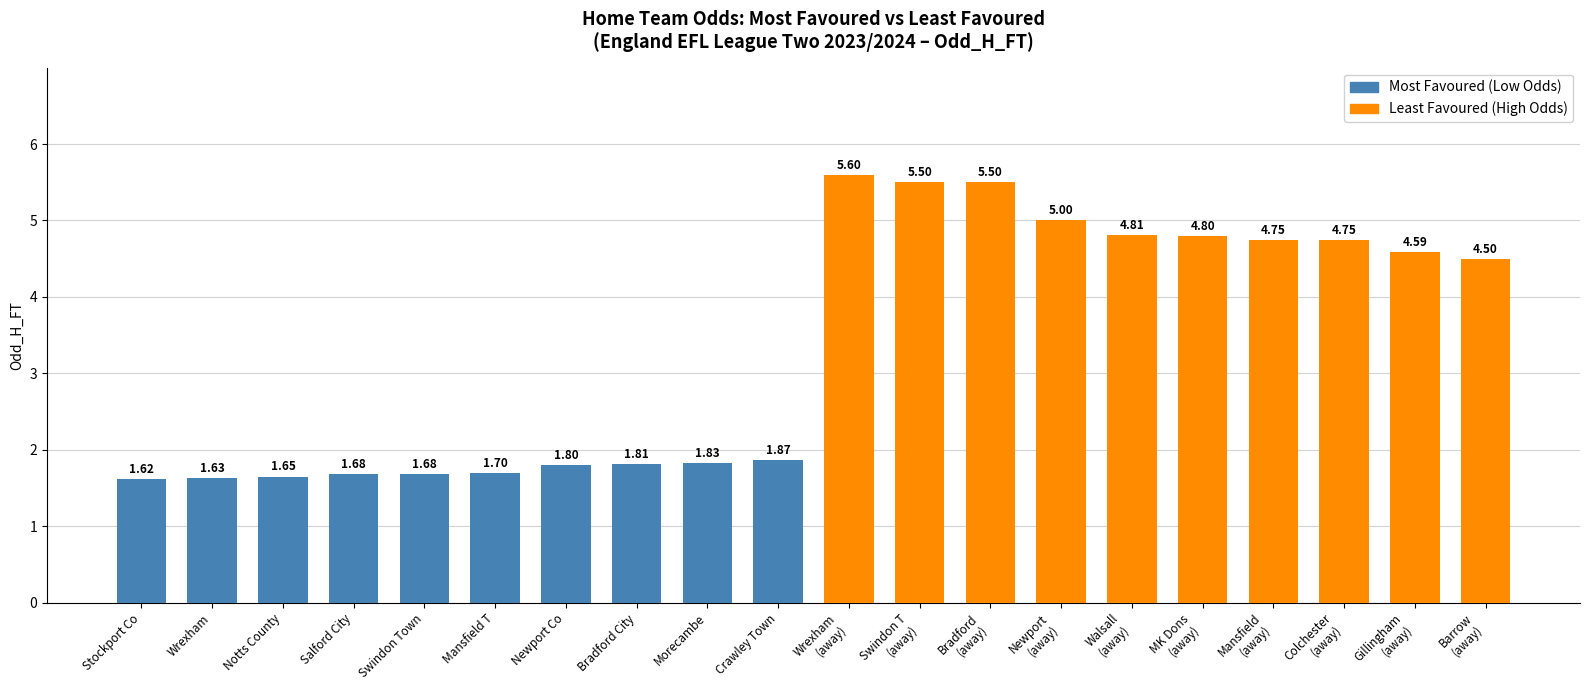

What is the change in value from Wrexham to Bradford City?

+0.2